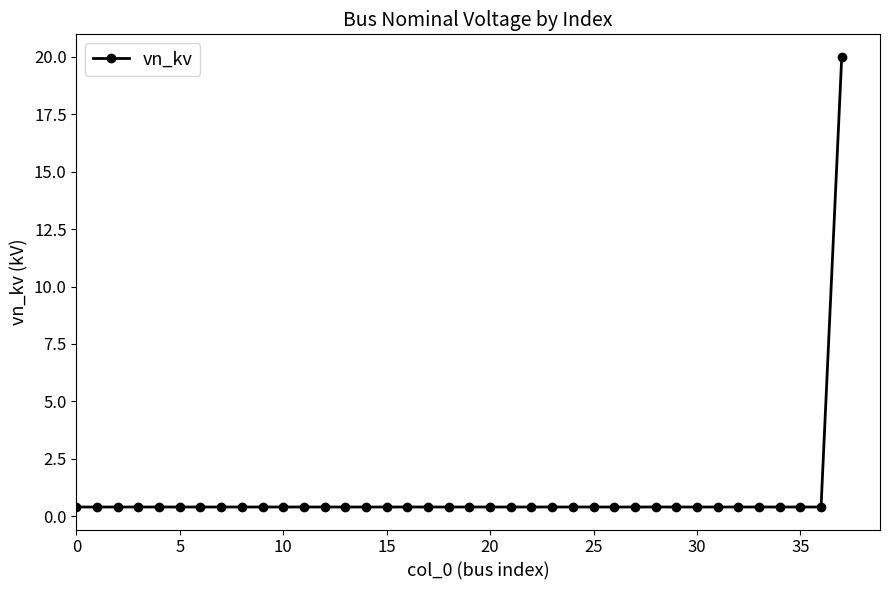

What is the difference between the maximum and minimum values?

19.6